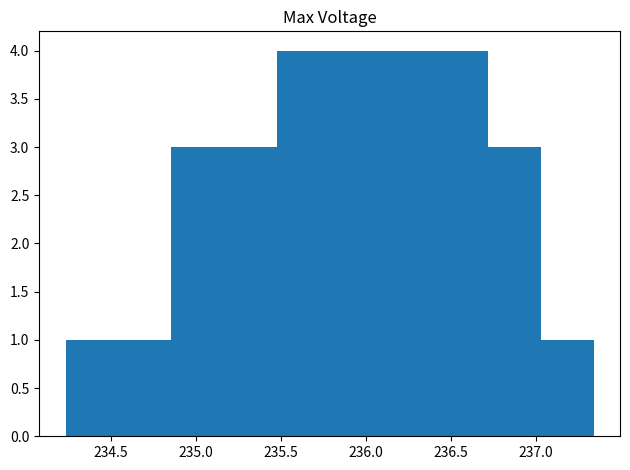

Reading left to right, transcribe this chart: for each bar, give the range it covers on the x-axis and its height. Neither the bar edges nor the heights are printed on the chart, so give them approximately, as read against the axes.

234.25 to 234.55: 1
234.55 to 234.85: 1
234.85 to 235.15: 3
235.15 to 235.50: 3
235.50 to 235.80: 4
235.80 to 236.10: 4
236.10 to 236.40: 4
236.40 to 236.70: 4
236.70 to 237.05: 3
237.05 to 237.35: 1